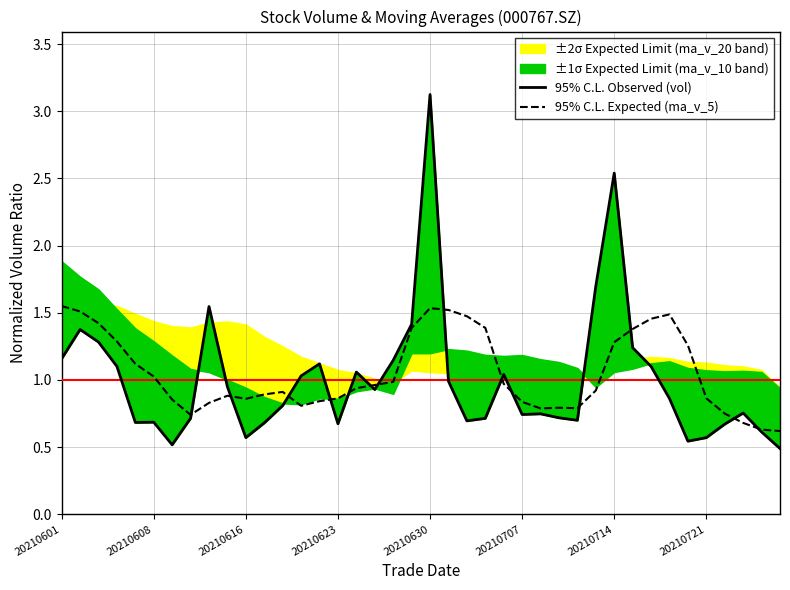

The 95% C.L. Expected (ma_v_5) series shows 2.2 at 20210601. True or false?

False